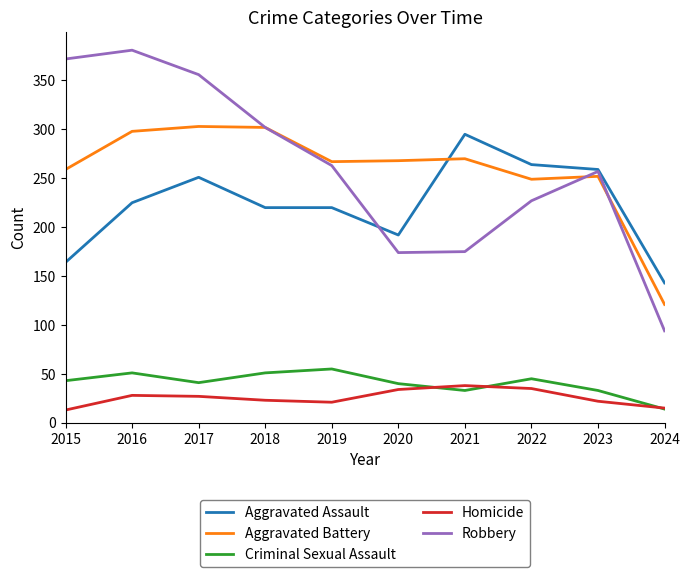

Where is Robbery nearest to the value 237?

2022